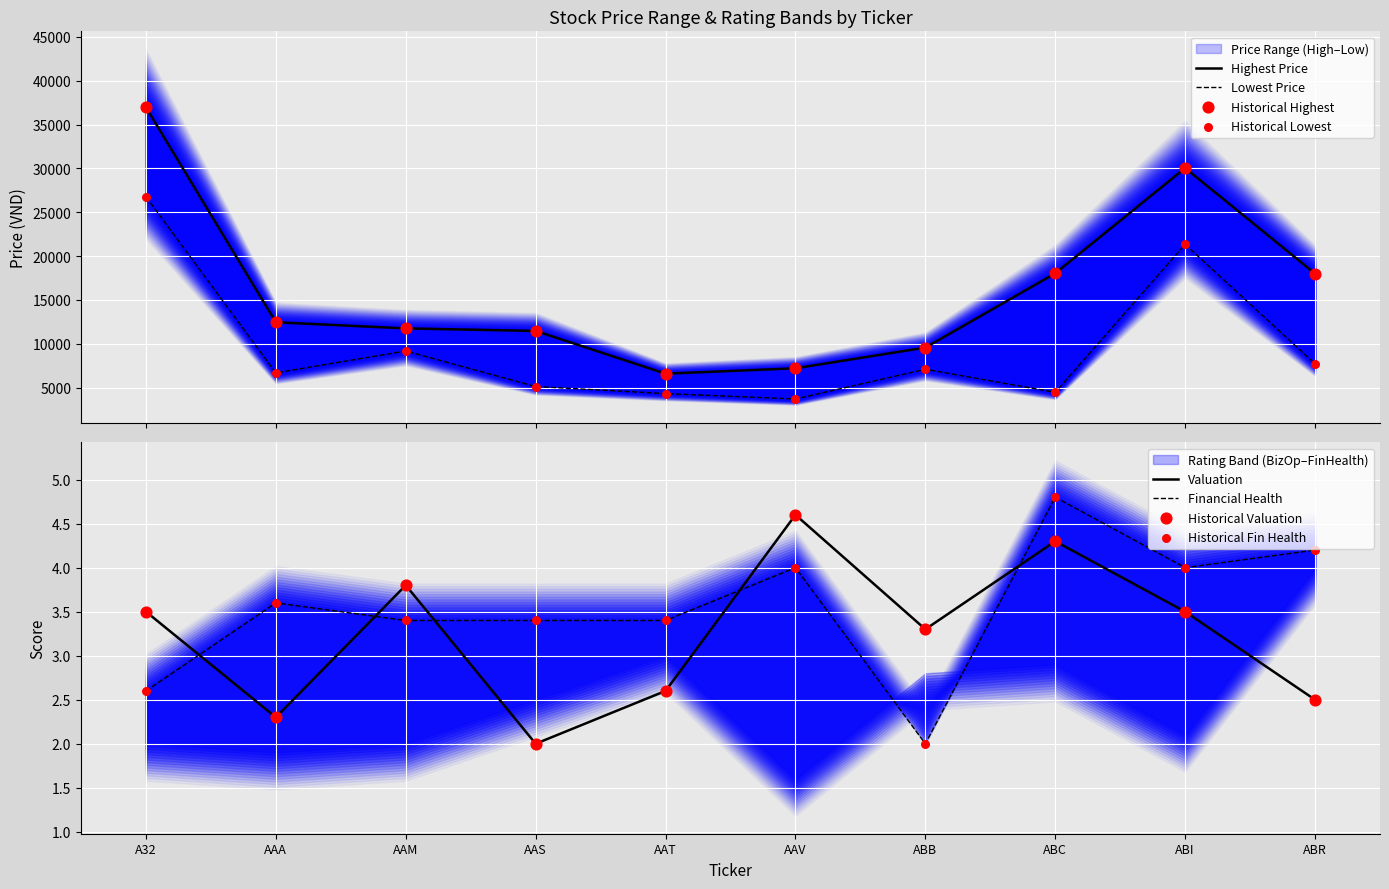

Is the value of Highest Price at AAA greater than the value of Lowest Price at ABR?

Yes